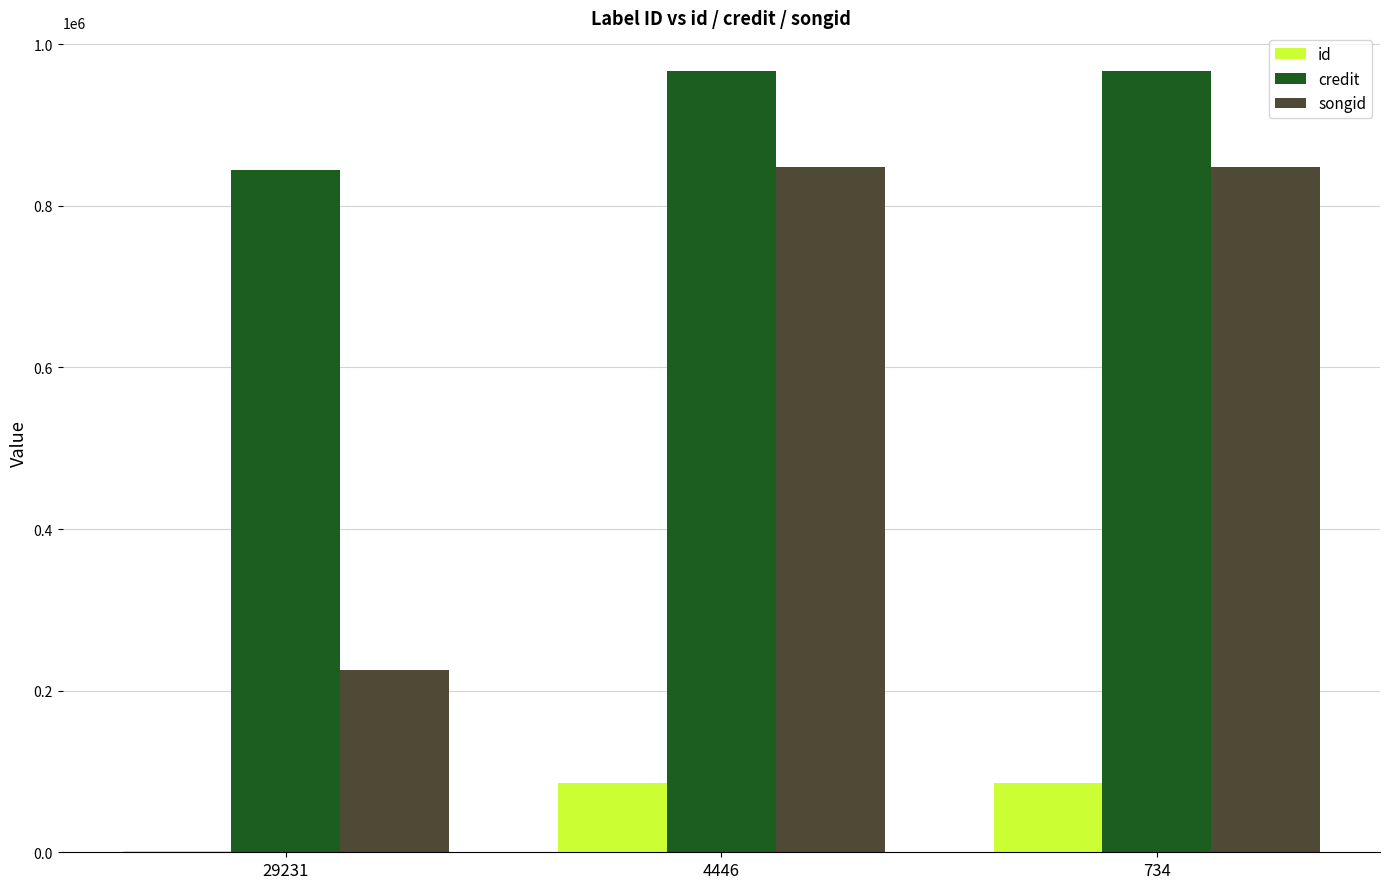

Reading right to left, list all the values displayed in this chart.

id: 734=85125	4446=85125	29231=1484
credit: 734=966335	4446=966335	29231=844846
songid: 734=848423	4446=848423	29231=225508